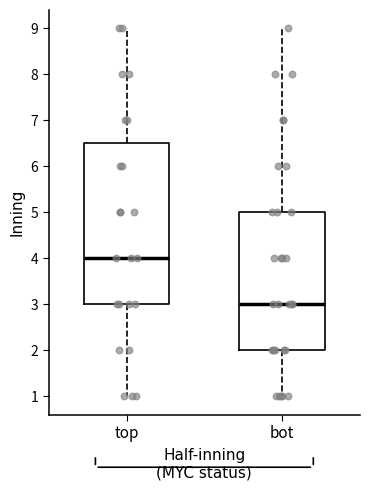

Reading left to right, read every box against the y-axis: the position of its median line, the range the box covers, and the ends of its whiskers. The values are not printed on the chart, so give them approximately, as read against the axis.

top: median 4.0, box 3.0 to 6.5, whiskers 1.0 to 9.0
bot: median 3.0, box 2.0 to 5.0, whiskers 1.0 to 9.0